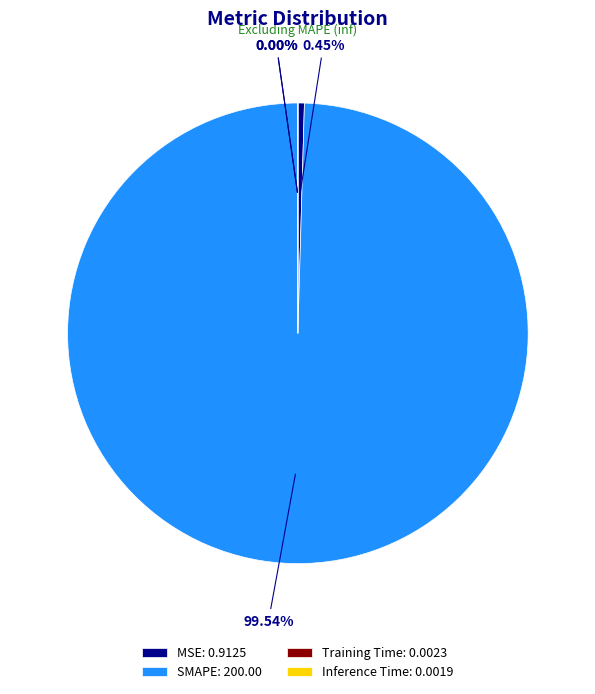

To the nearest percent, what is the combined percentage of SMAPE and MSE?

100%